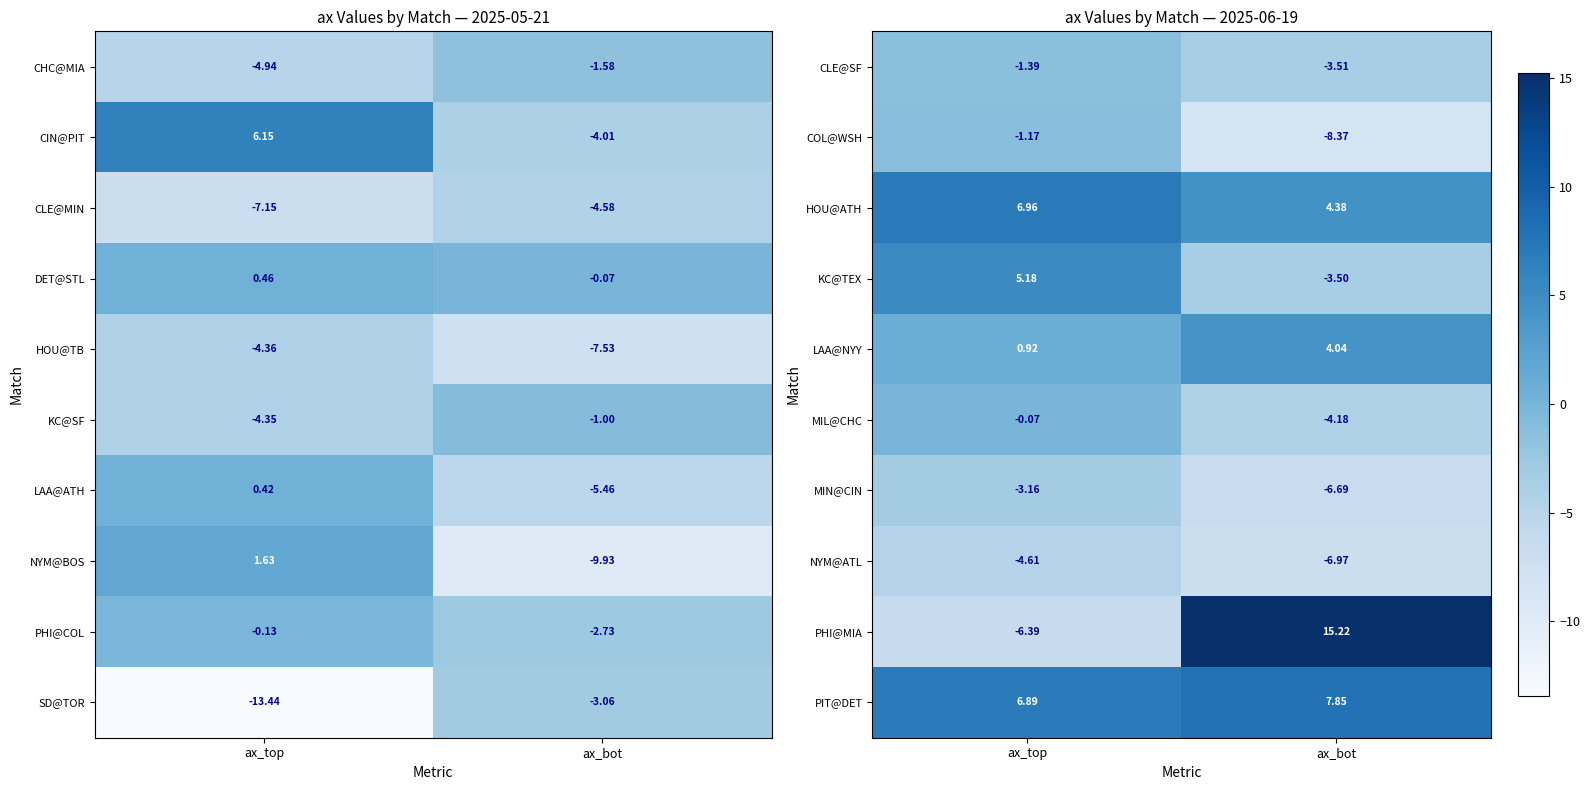

At which label does NYM@ATL reach its peak?

ax_top